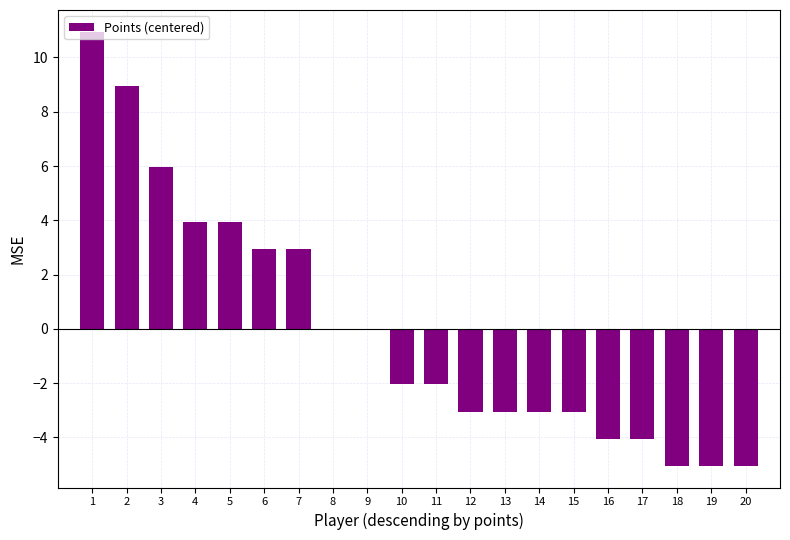

What is the approximate value at 13?

-3.0